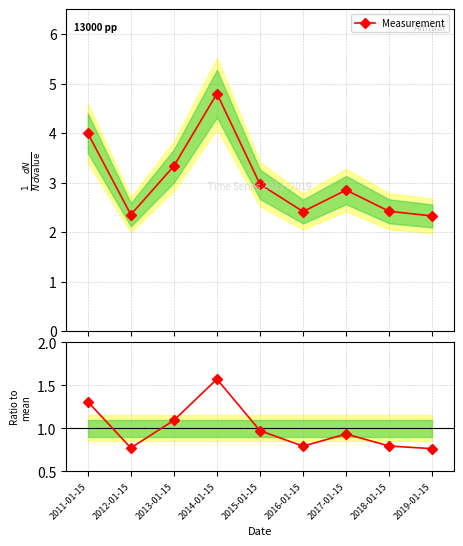

Between 2013-01-15 and 2016-01-15, which is larger?

2013-01-15